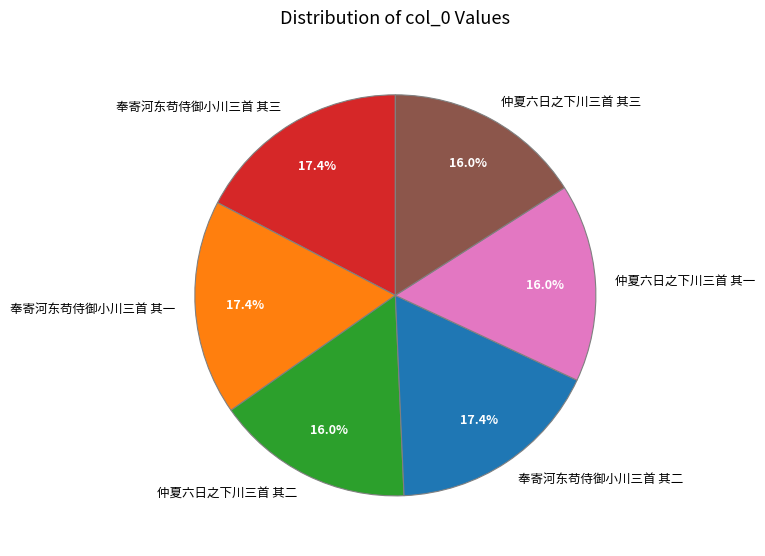

To the nearest percent, what is the average slice percentage?

17%